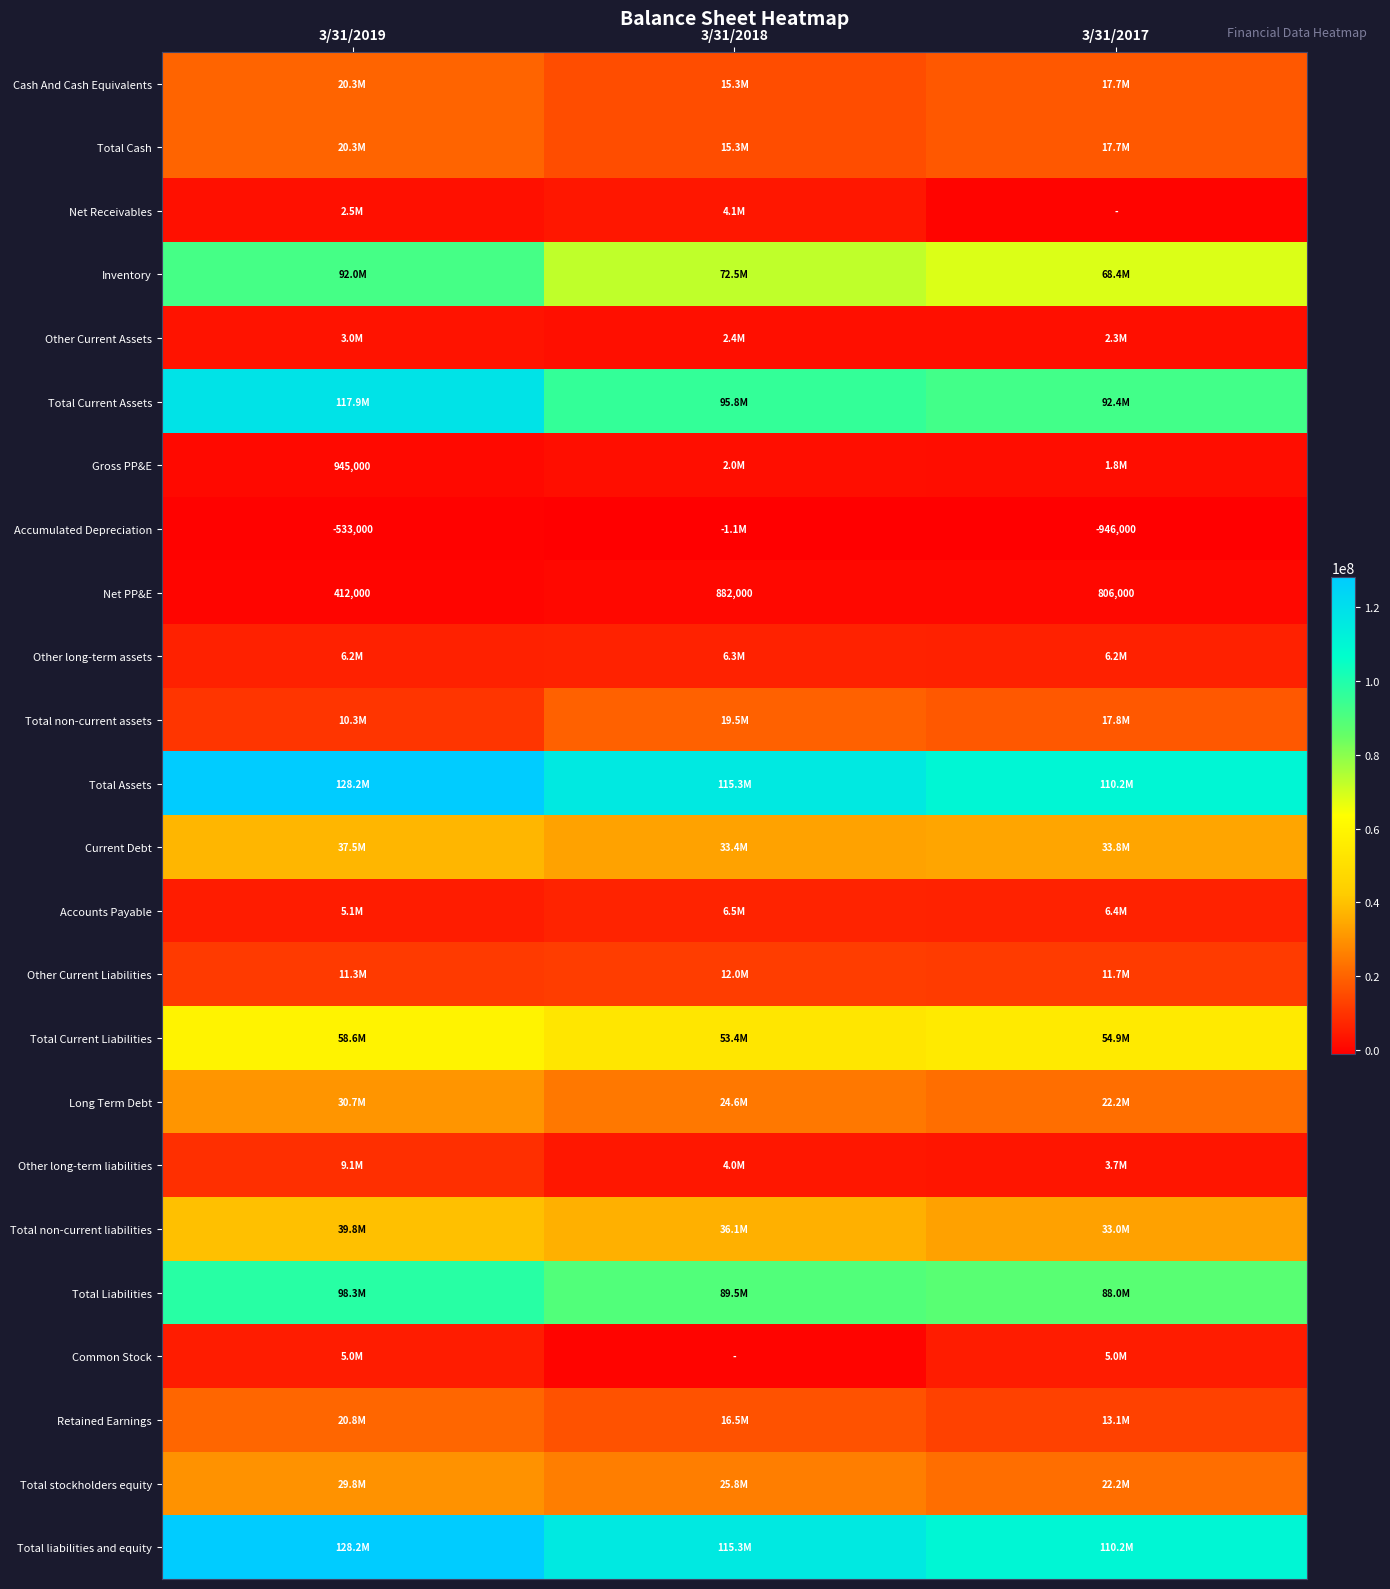

Is it true that Net PP&E equals 806000 at 3/31/2017?

True